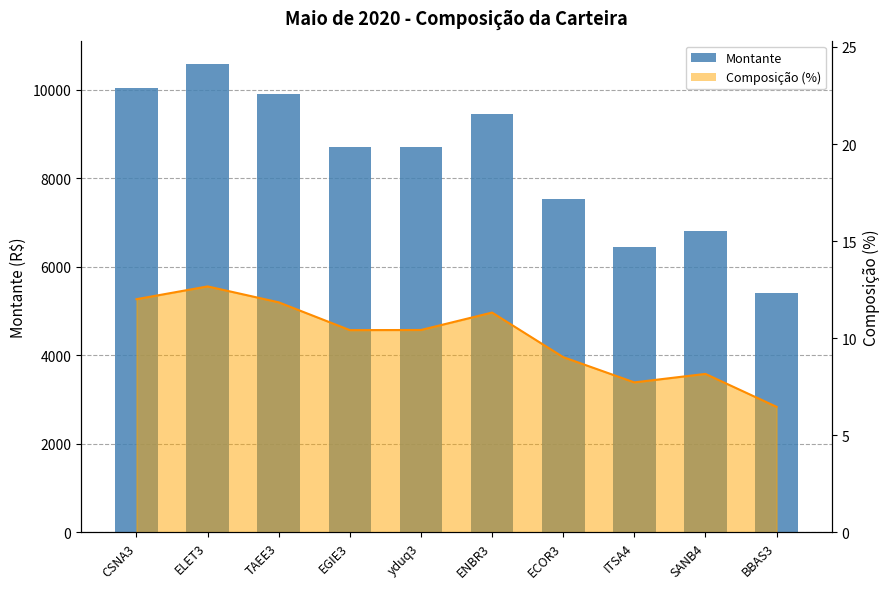

What is the difference between the maximum and minimum values?

5181